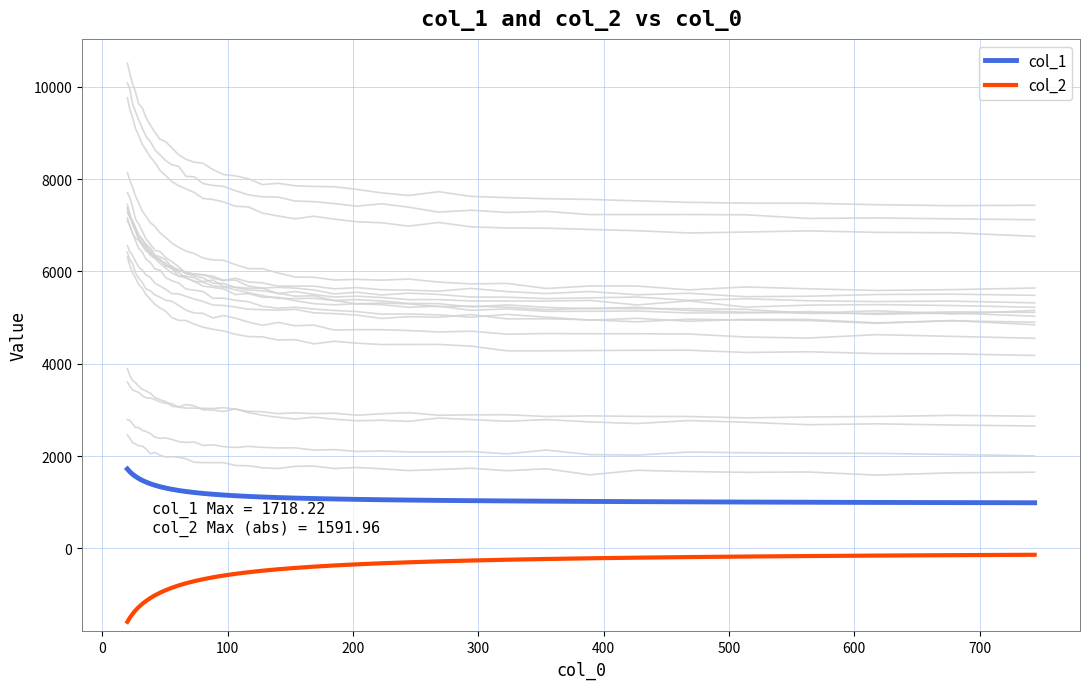

True or false: col_1 and col_2 cross at least once.

False